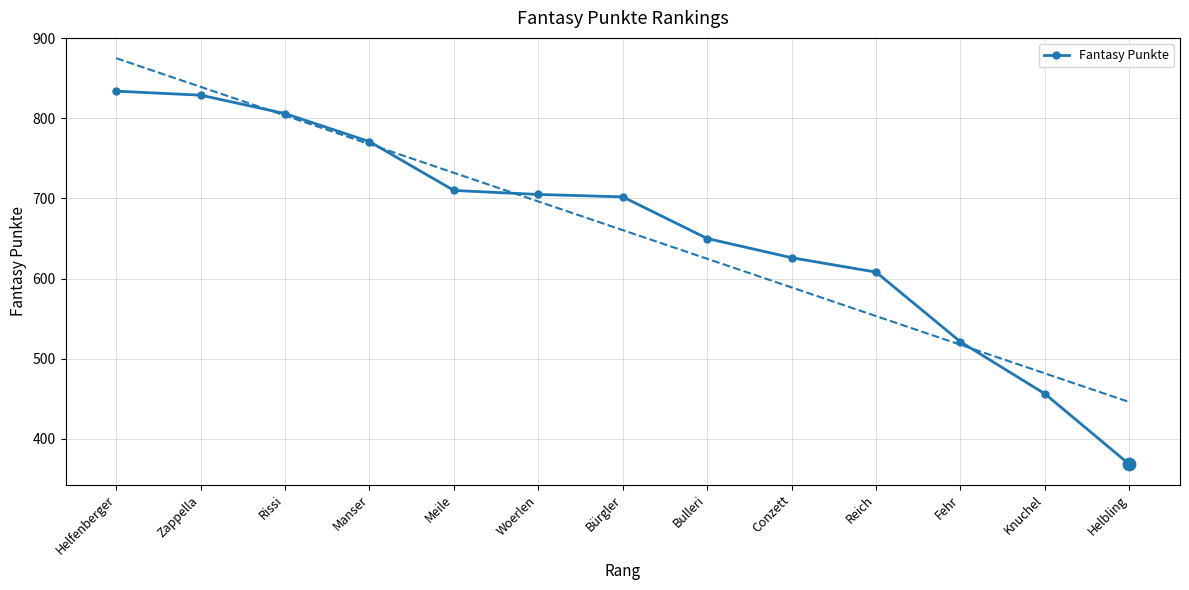

What is the ratio of the value at Meile to the value at Manser?

0.9